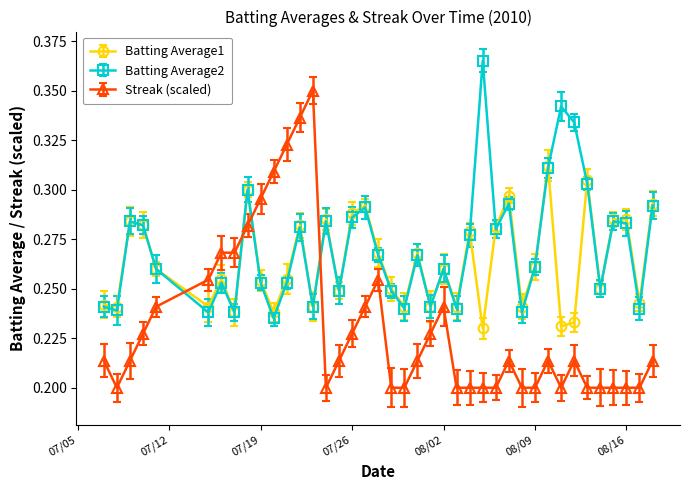

How many Batting Average2 values are between 0 and 1?

40